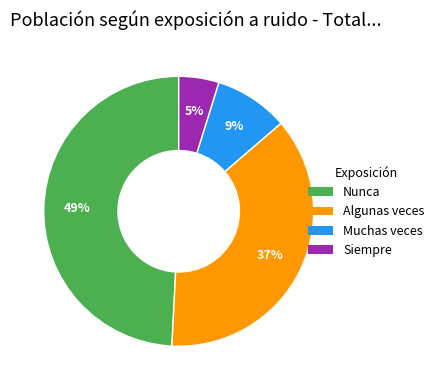

Is the sum of Muchas veces and Siempre greater than half?

No